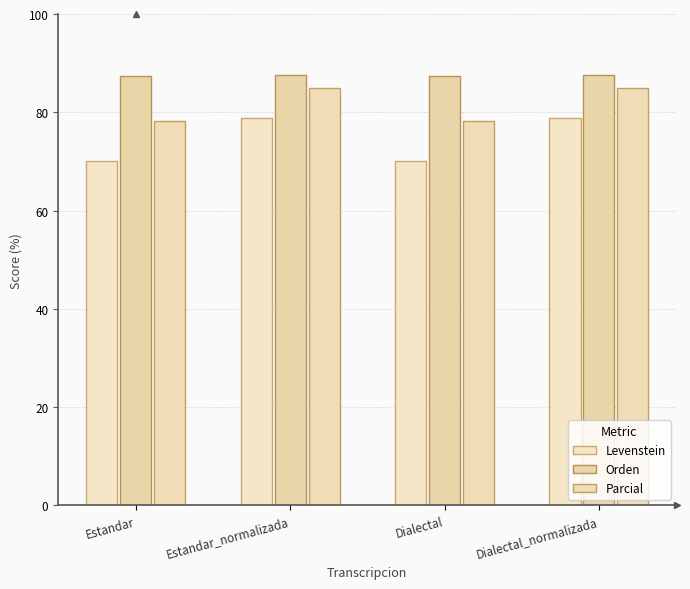

How many data points does each series have?

4